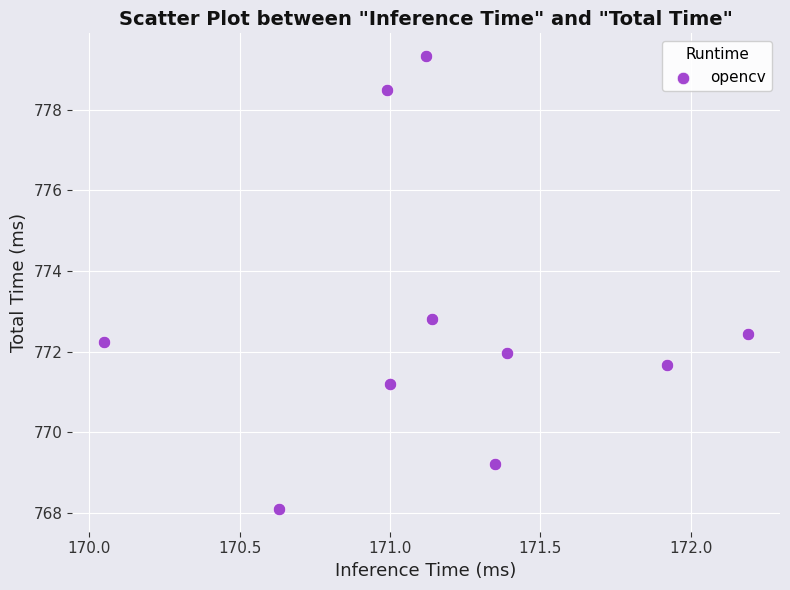

What Y value in the scatter plot is closest to 773?

772.8